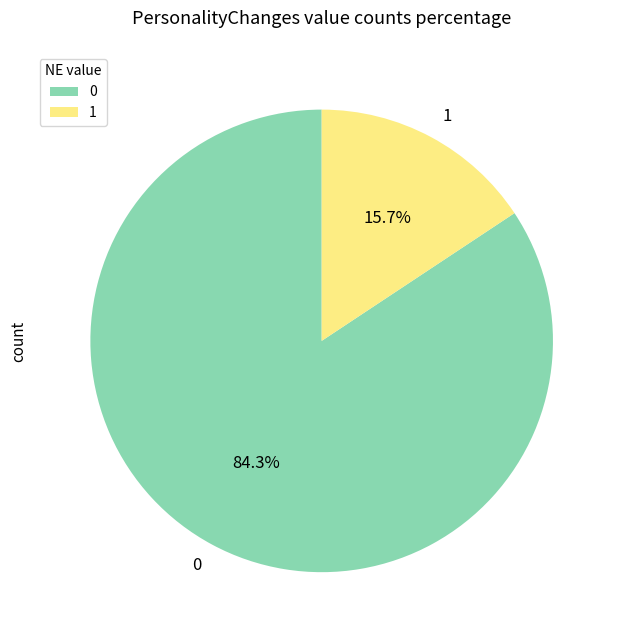

Rank the categories by value from lowest to highest.

1, 0